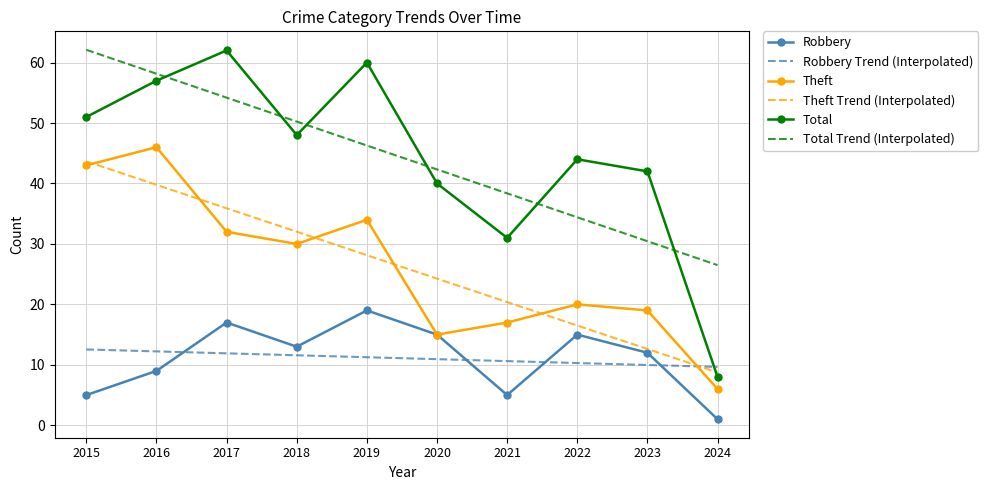

Rank the categories by Theft Trend (Interpolated) value from highest to lowest.

2015, 2016, 2017, 2018, 2019, 2020, 2021, 2022, 2023, 2024